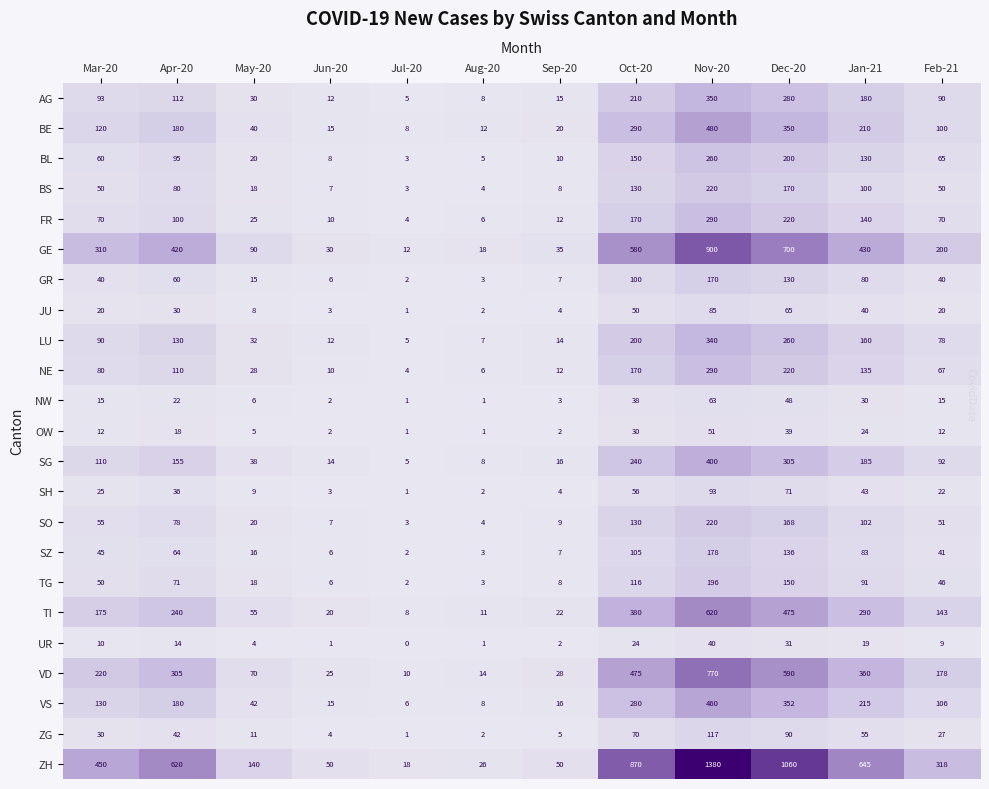

Is it true that LU equals 25 at Feb-21?

False